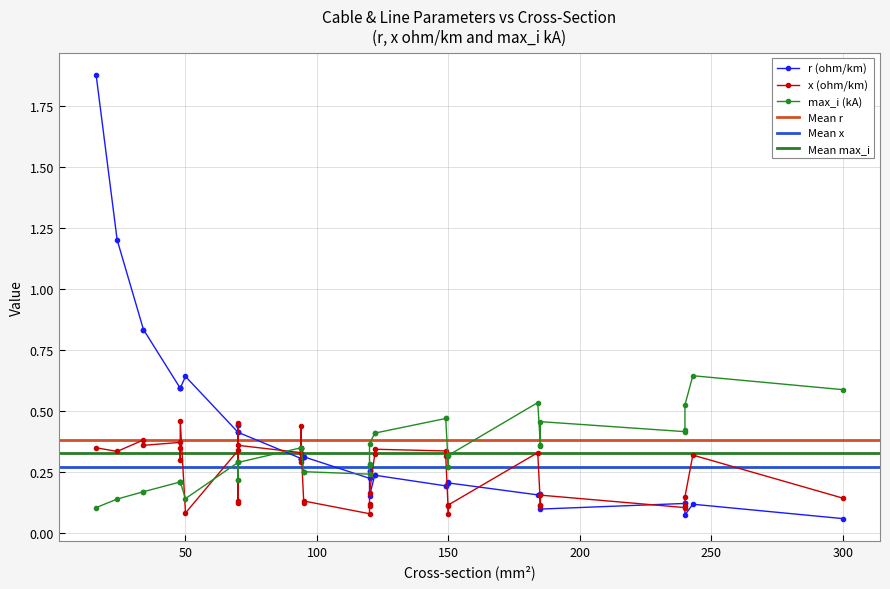

What is the greatest value displayed?

1.9